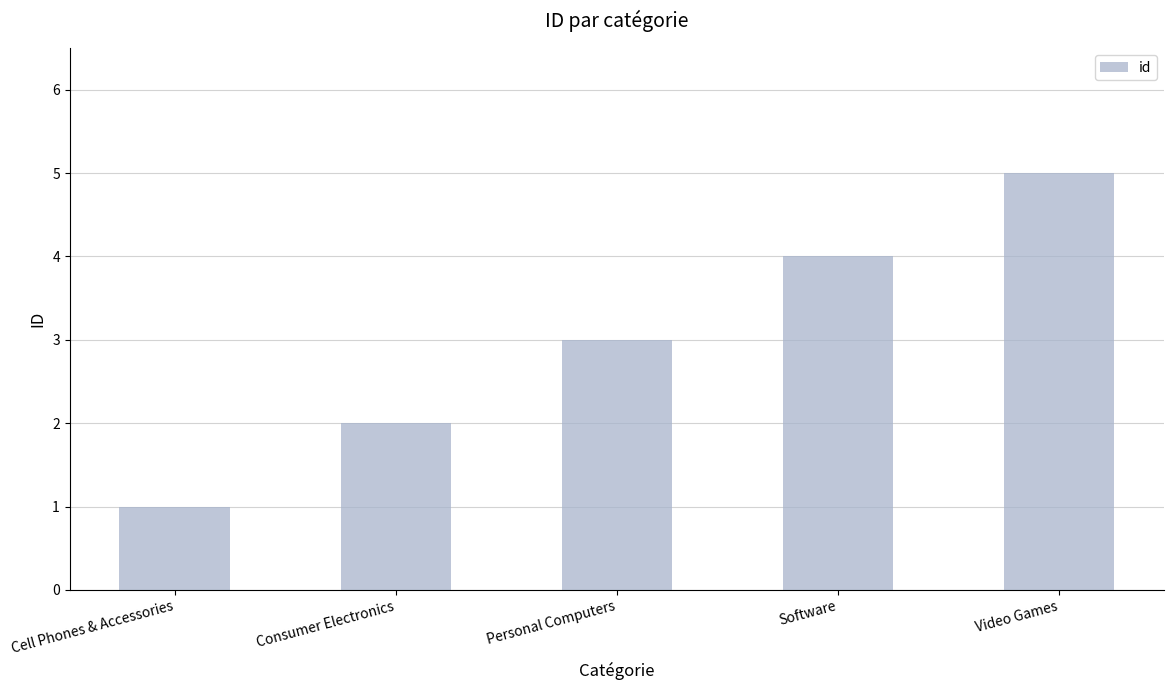

What value does the data have at Personal Computers?

3